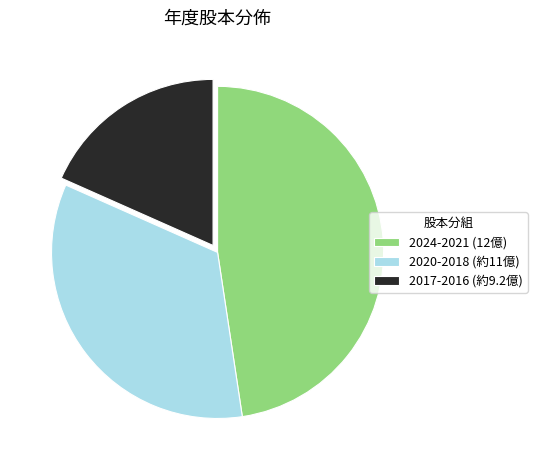

Is it true that 2024-2021 (12億) is 41% of the pie?

False